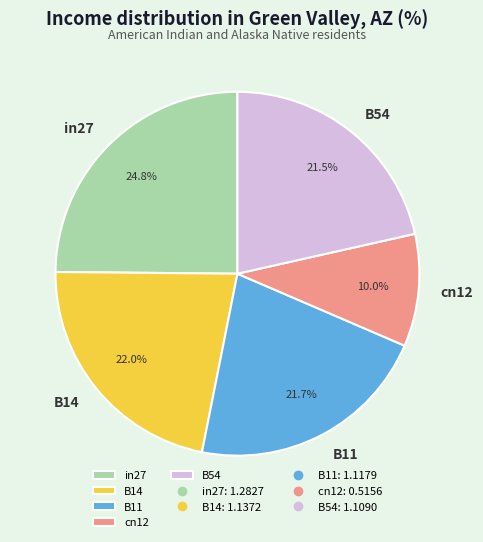

What percentage is the B11 slice, to the nearest percent?

22%